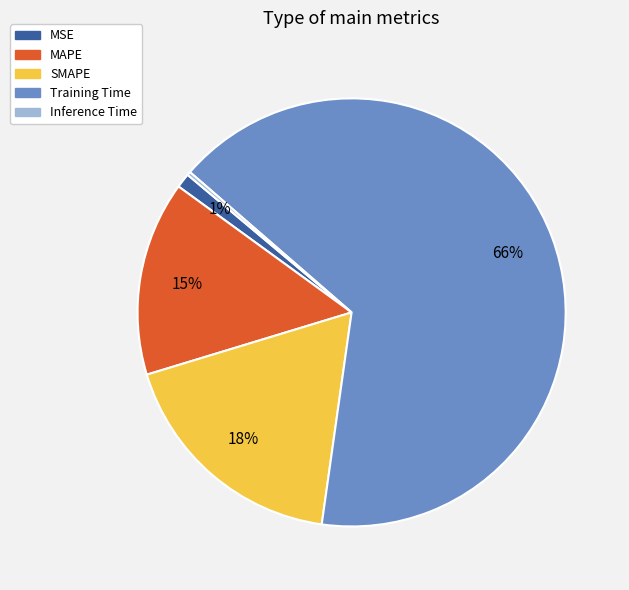

Is it true that MAPE is 15% of the pie?

True